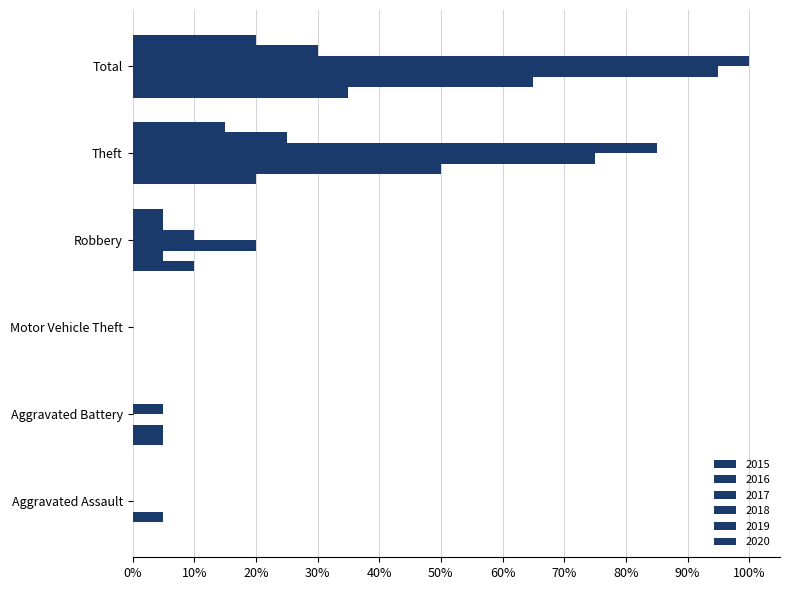

Which category has the highest value in the 2017 series?

Total